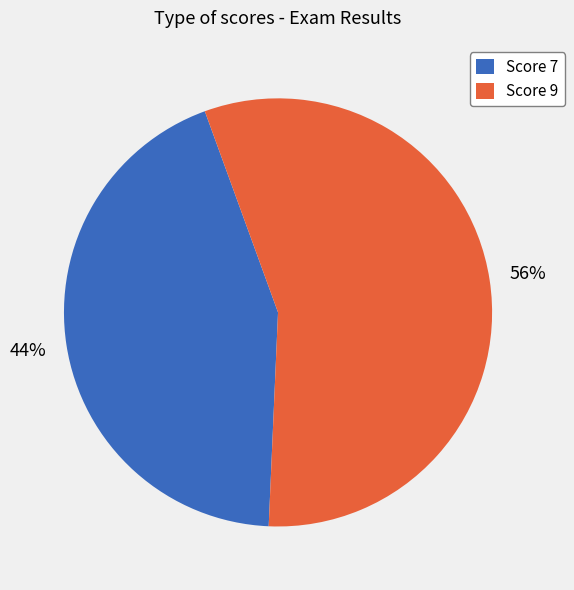

Is there a majority slice in this chart?

Yes